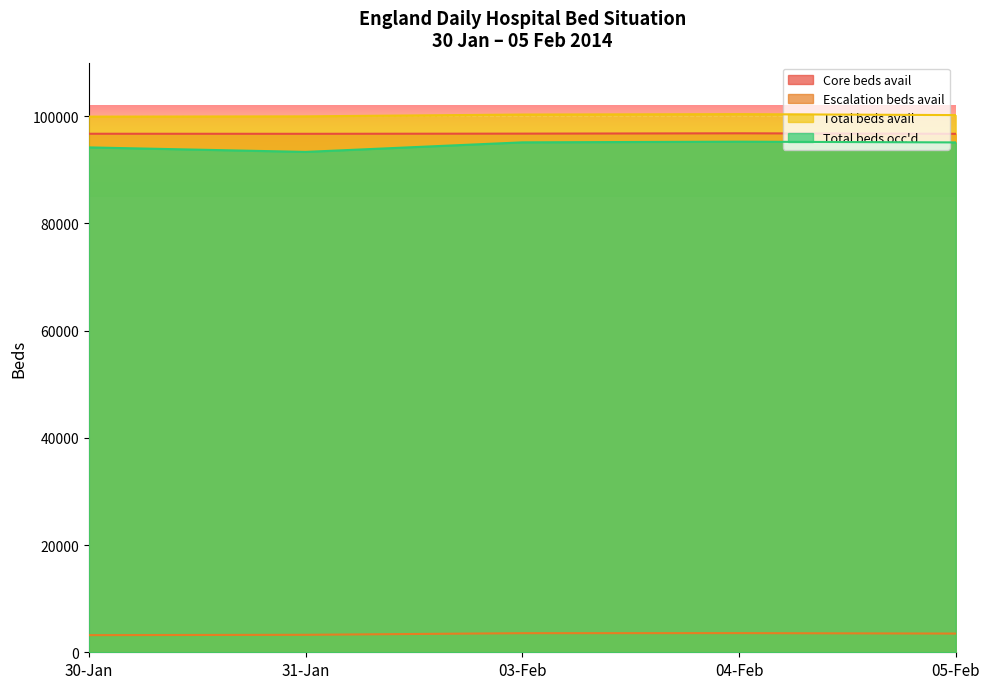

Which series has the largest range (max minus min)?

Total beds occ'd